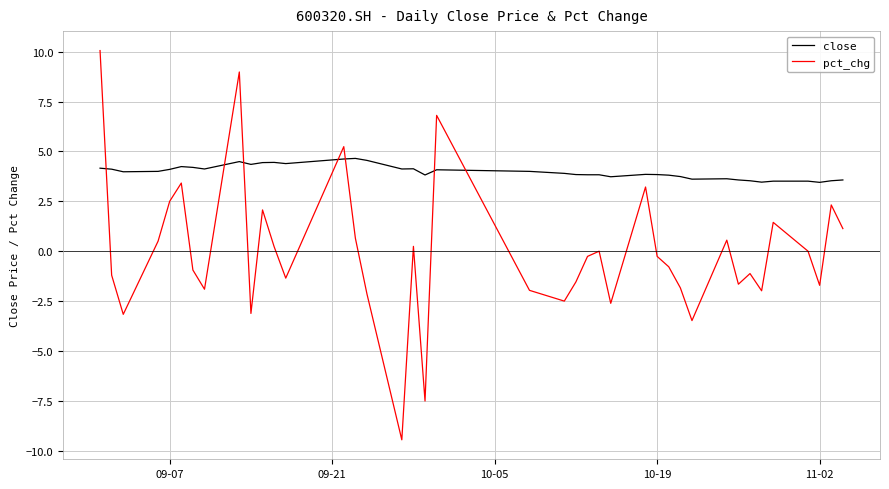

Which series has the largest range (max minus min)?

pct_chg